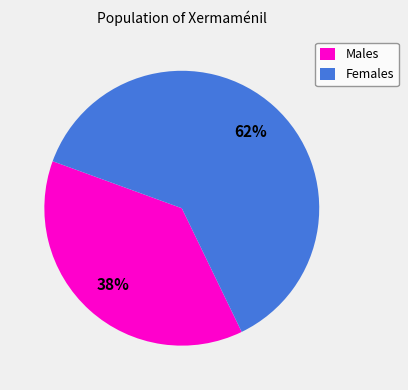

Is the sum of Males and Females greater than half?

Yes